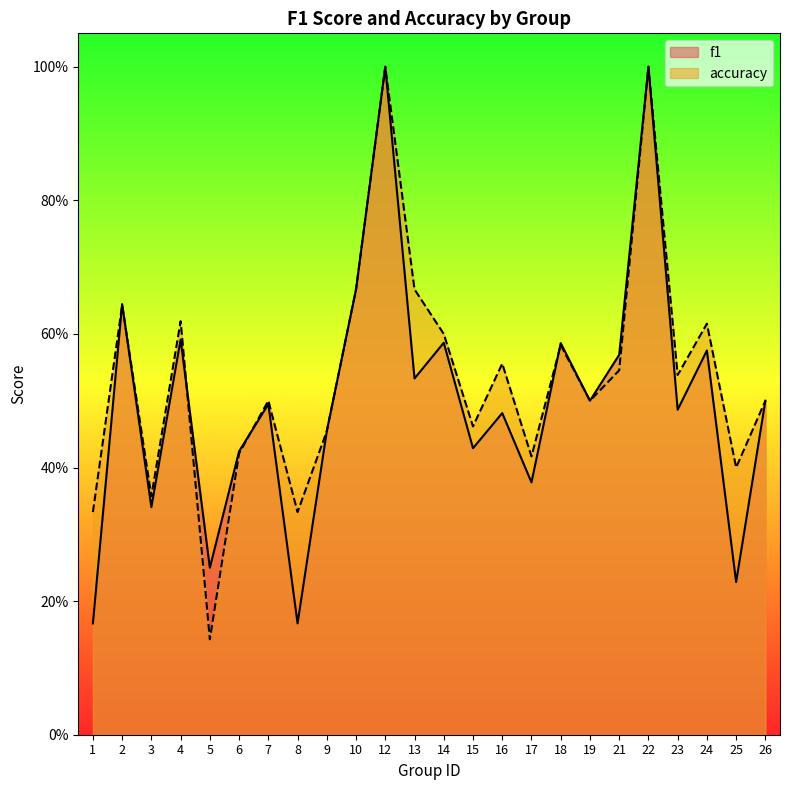

The value of accuracy at 25 is 0.3. True or false?

False